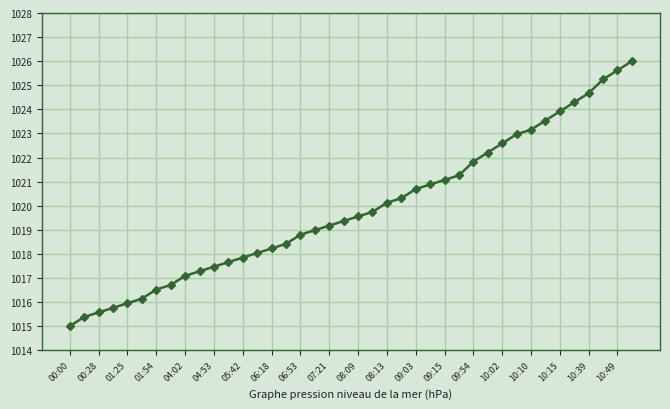

What is the sum of all values?

40795.0